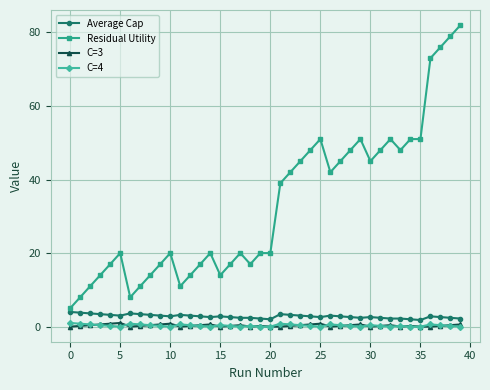

Which series has the largest range (max minus min)?

Residual Utility